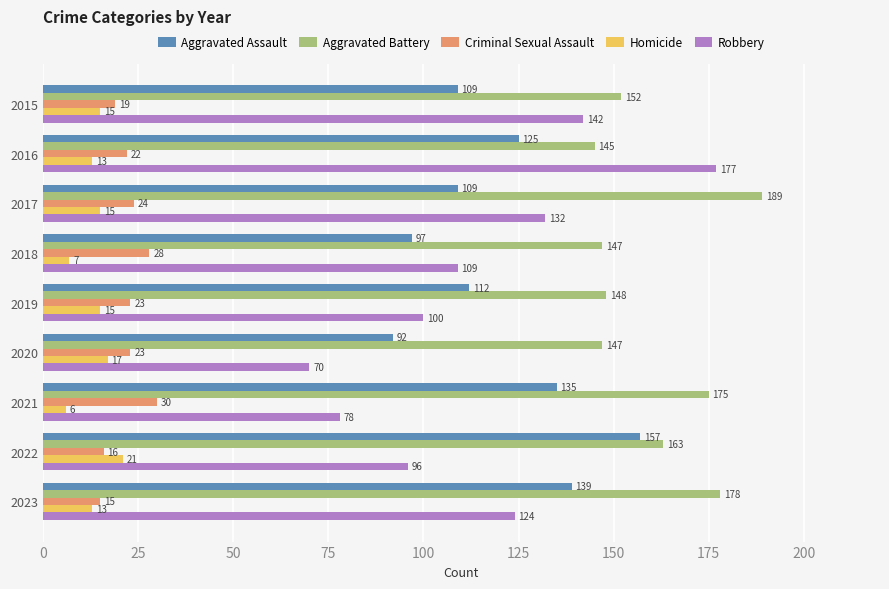

At which category is the sum across all series the highest?

2016